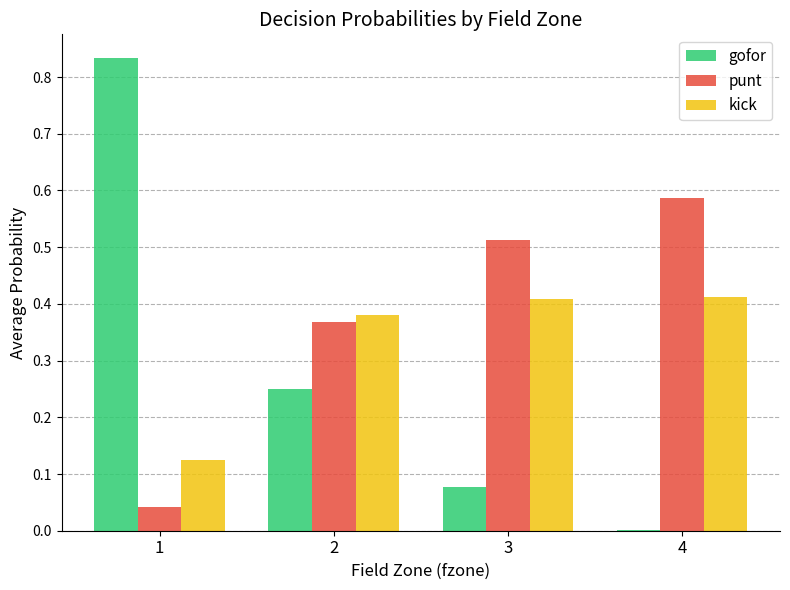

At which label is gofor closest to 0?

4